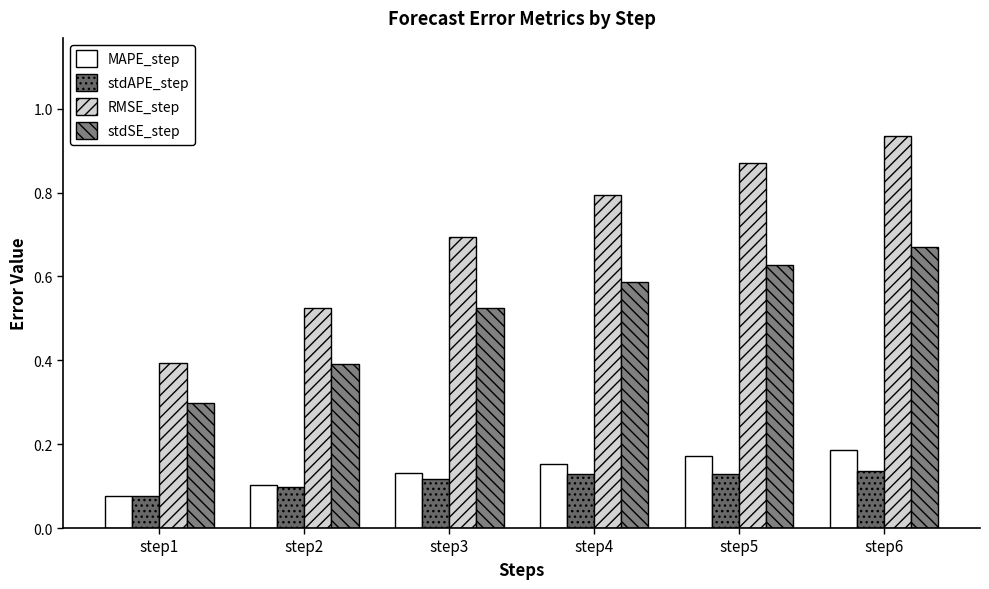

At which category is the sum across all series the highest?

step6